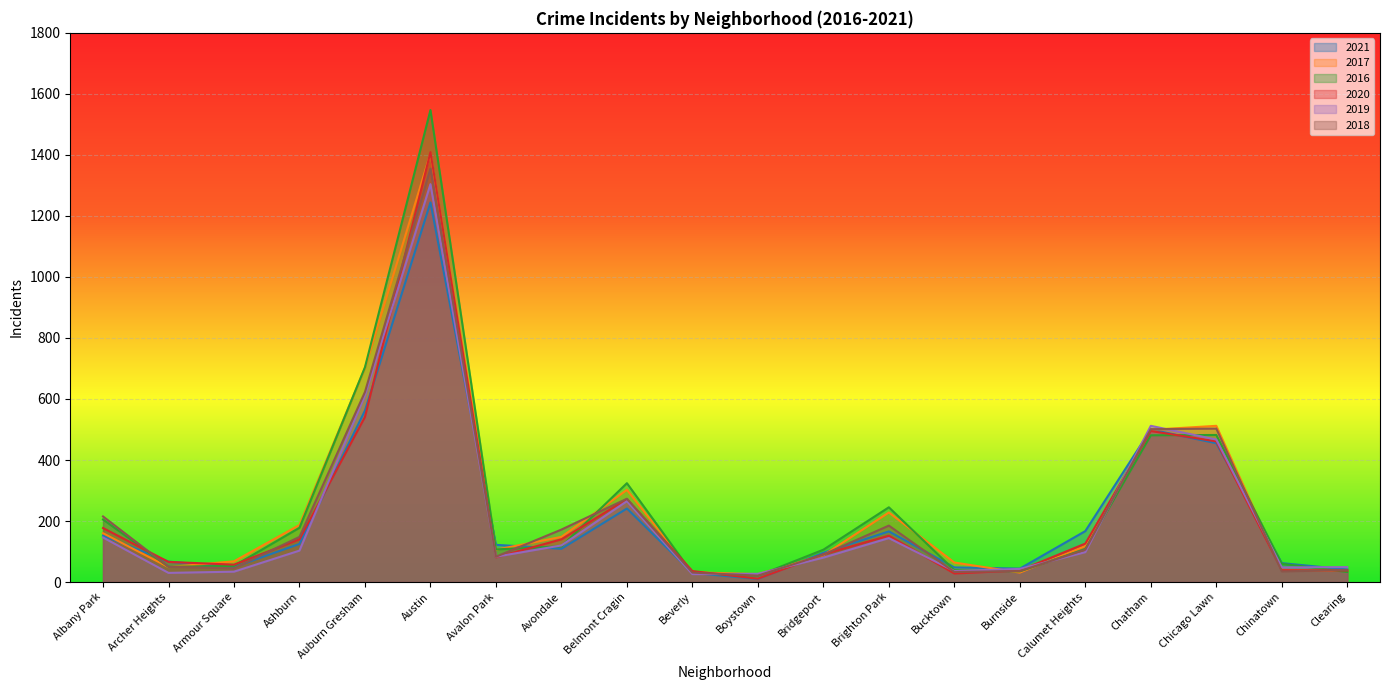

At which label does 2019 first exceed 98?

Albany Park